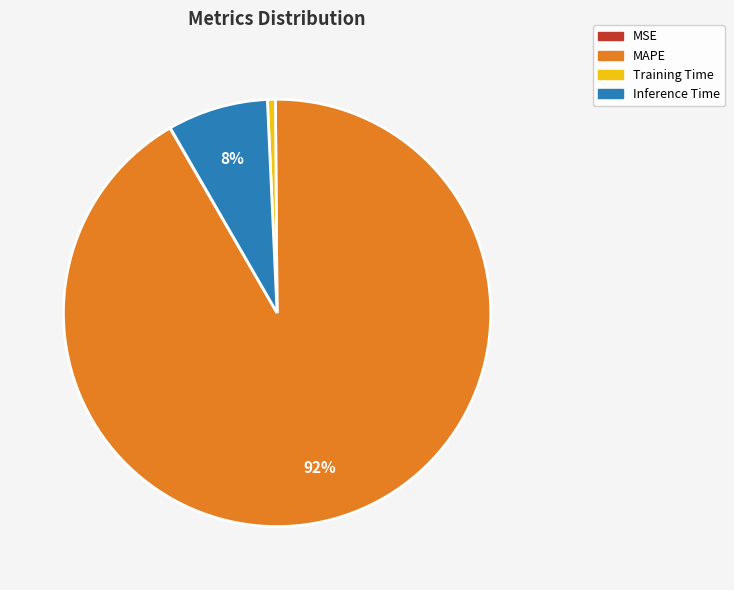

Does Inference Time represent more than half of the total?

No